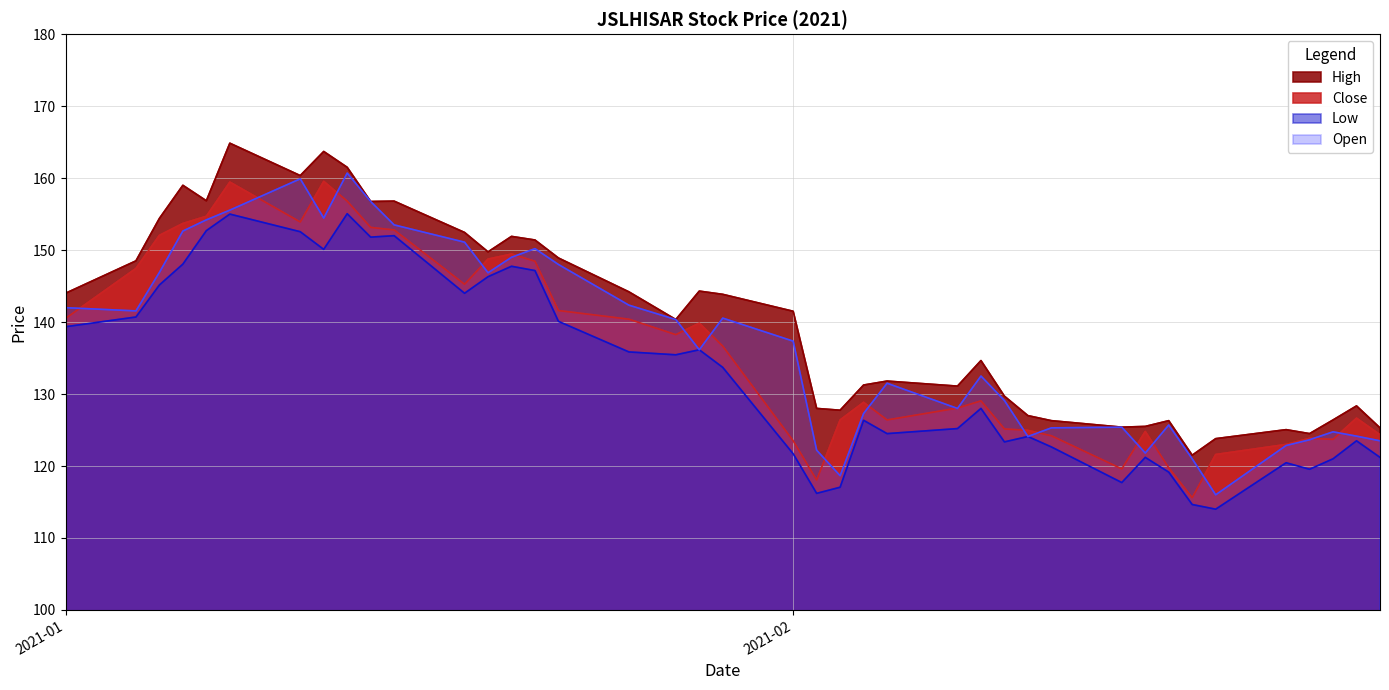

True or false: Close and High cross at least once.

False